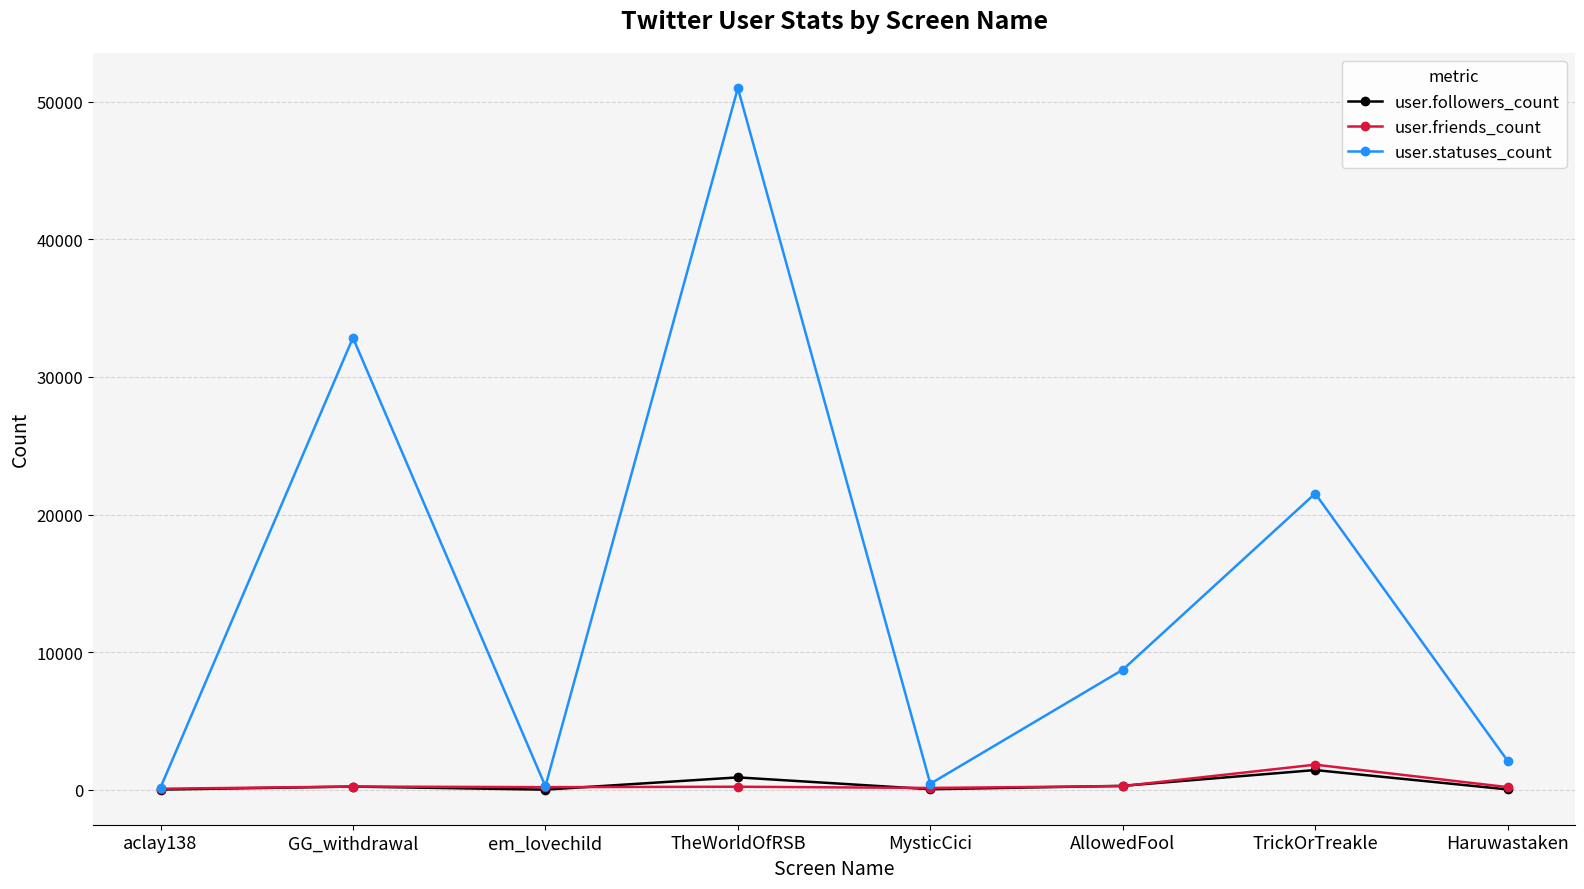

Where does the user.statuses_count series first go above 8725?

GG_withdrawal